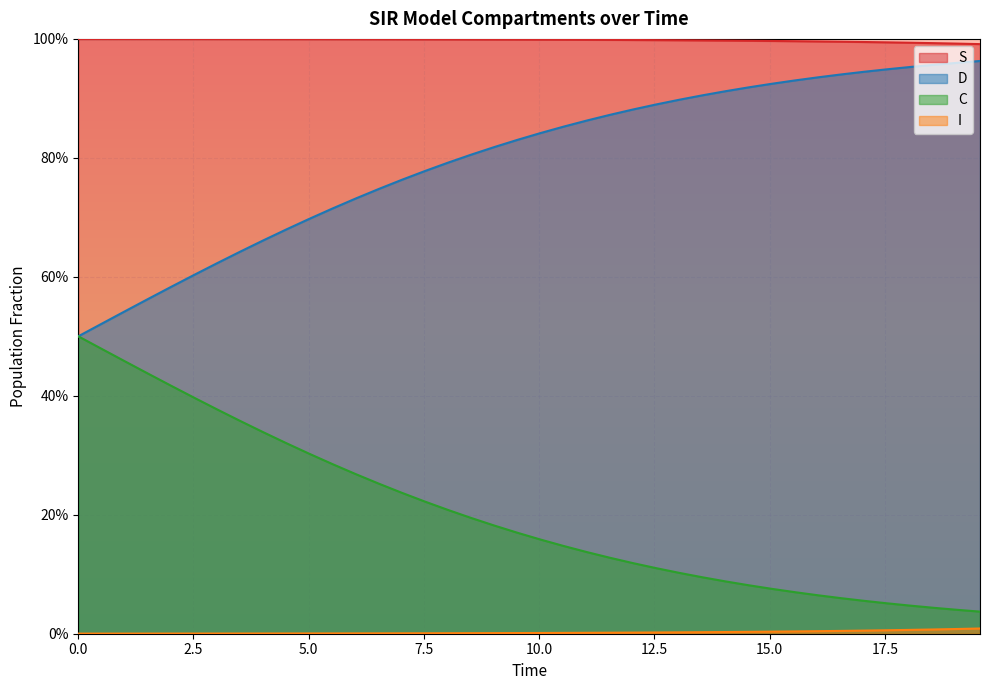

What is the value of the S point at the 6th from the left?

1.0